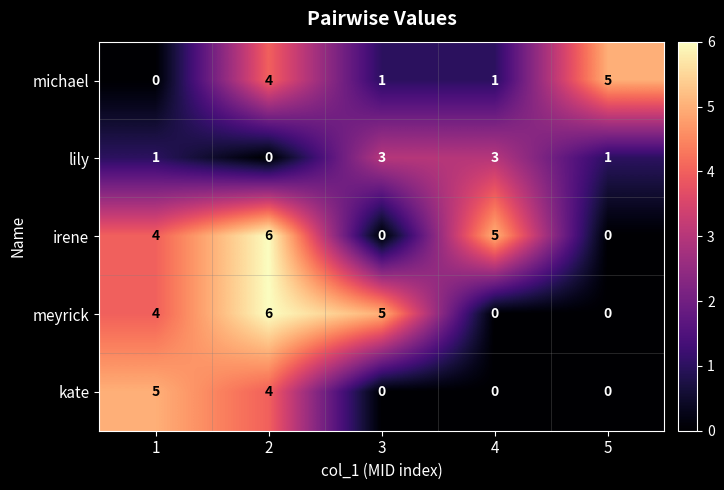

How many categories are shown in the chart?

5